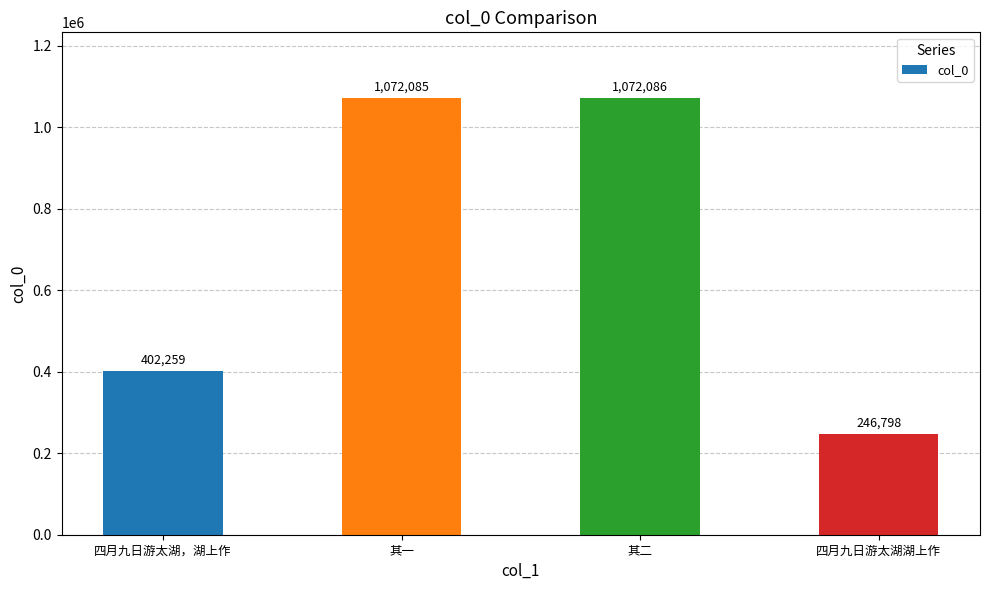

True or false: the data shows 273205 at 四月九日游太湖，湖上作.

False